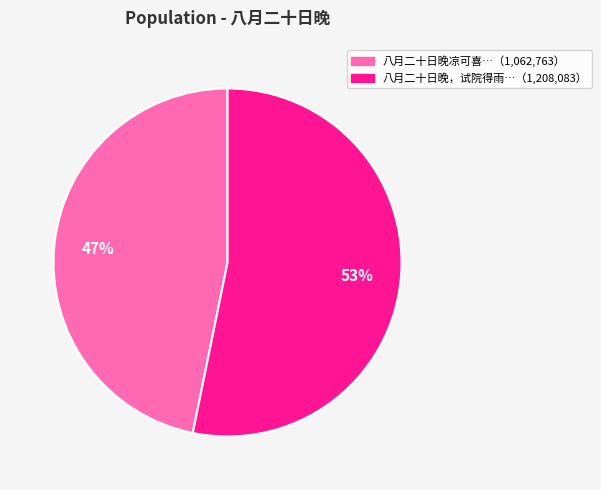

To the nearest percent, what is the average slice percentage?

50%